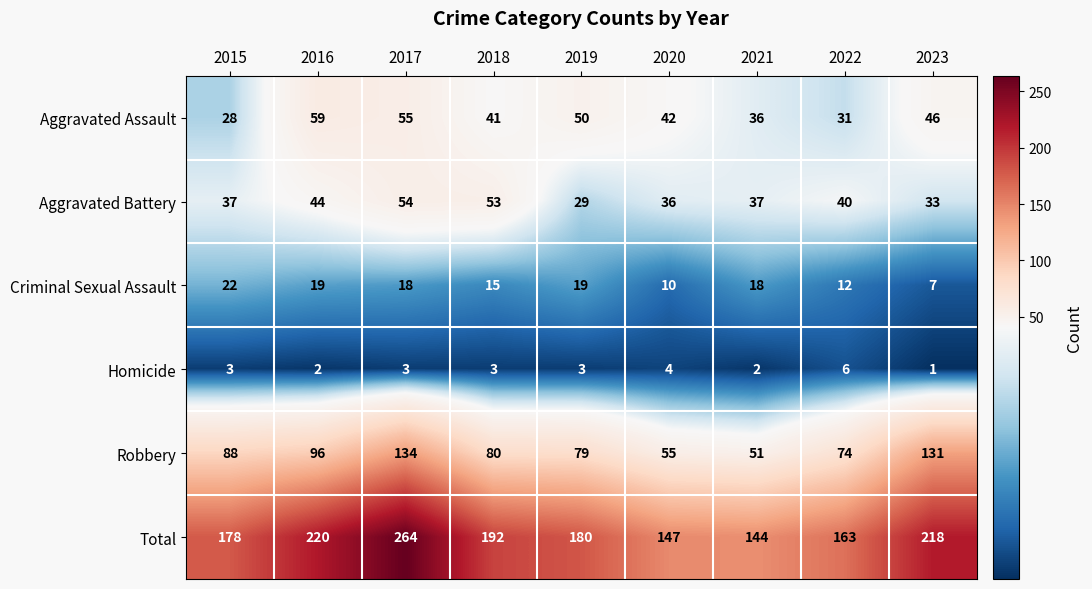

Is it true that Criminal Sexual Assault equals 17 at 2022?

False